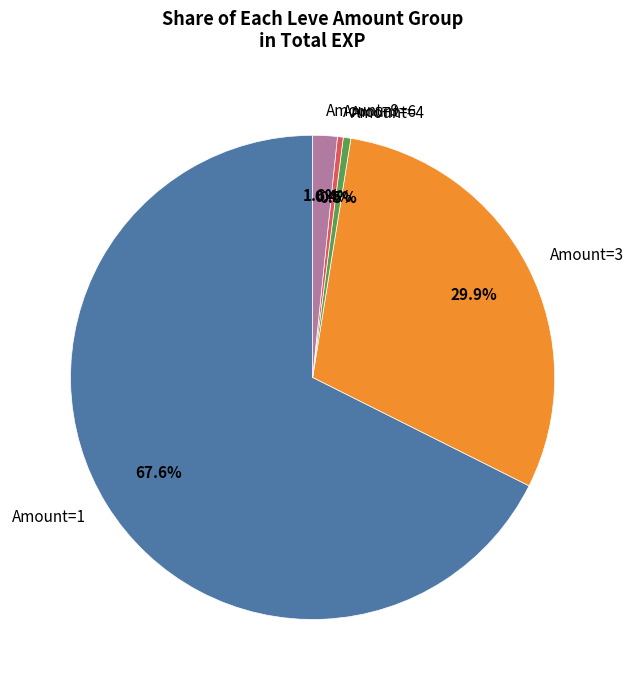

Which has a higher value, Amount=3 or Amount=6?

Amount=3